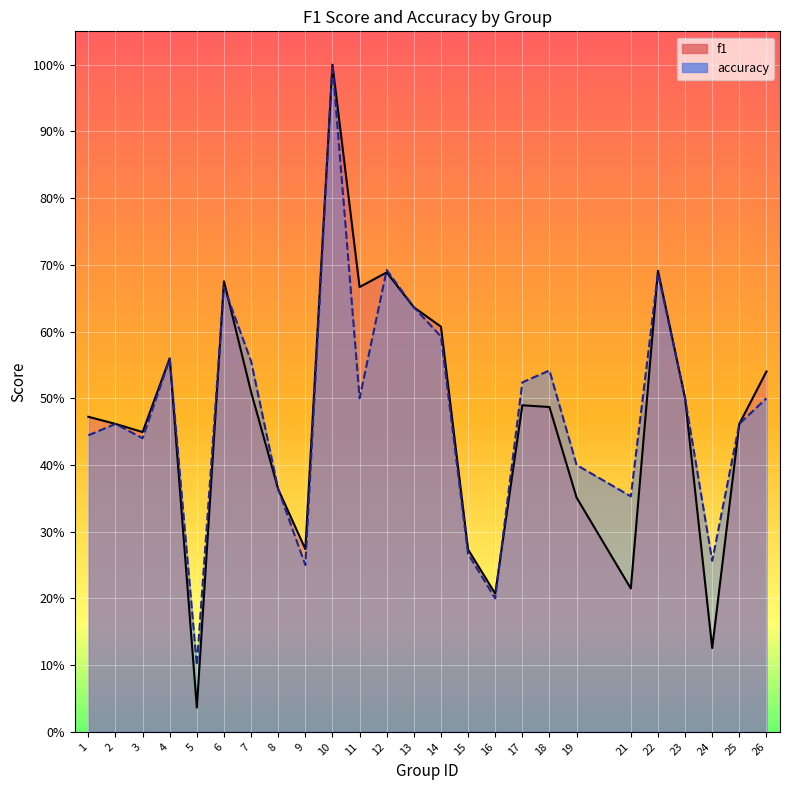

How many distinct data groups are displayed?

2